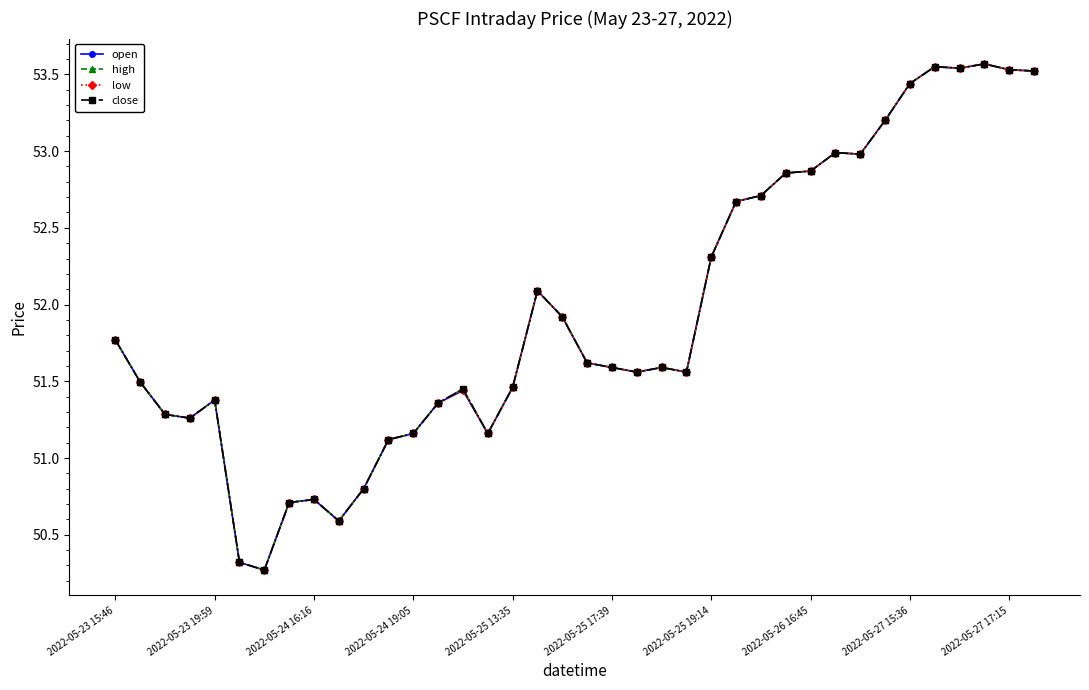

At which label does low reach its peak?

35